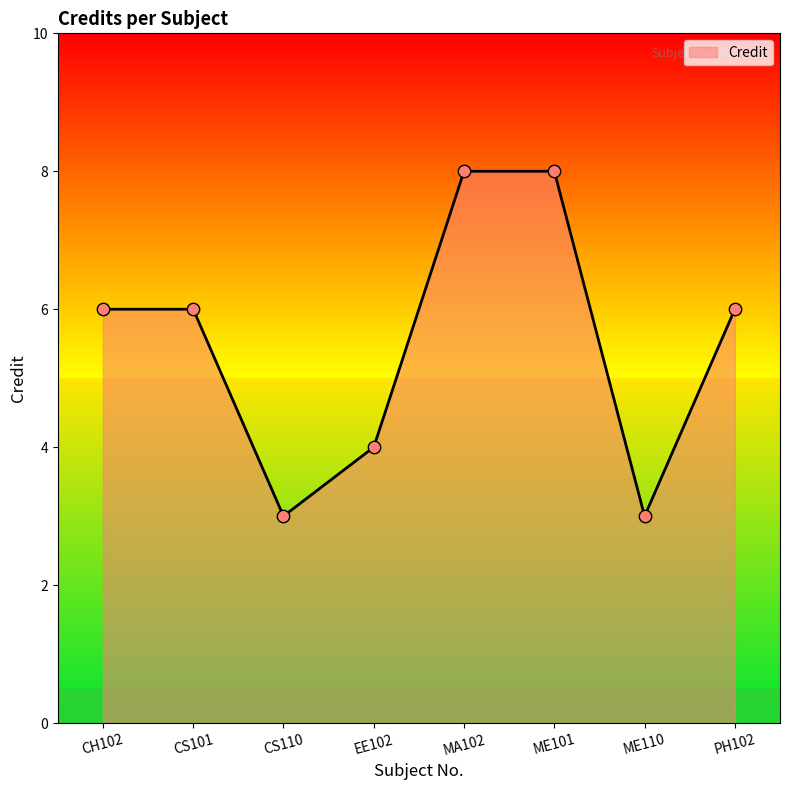

What is the change in value from CS101 to ME110?

-3